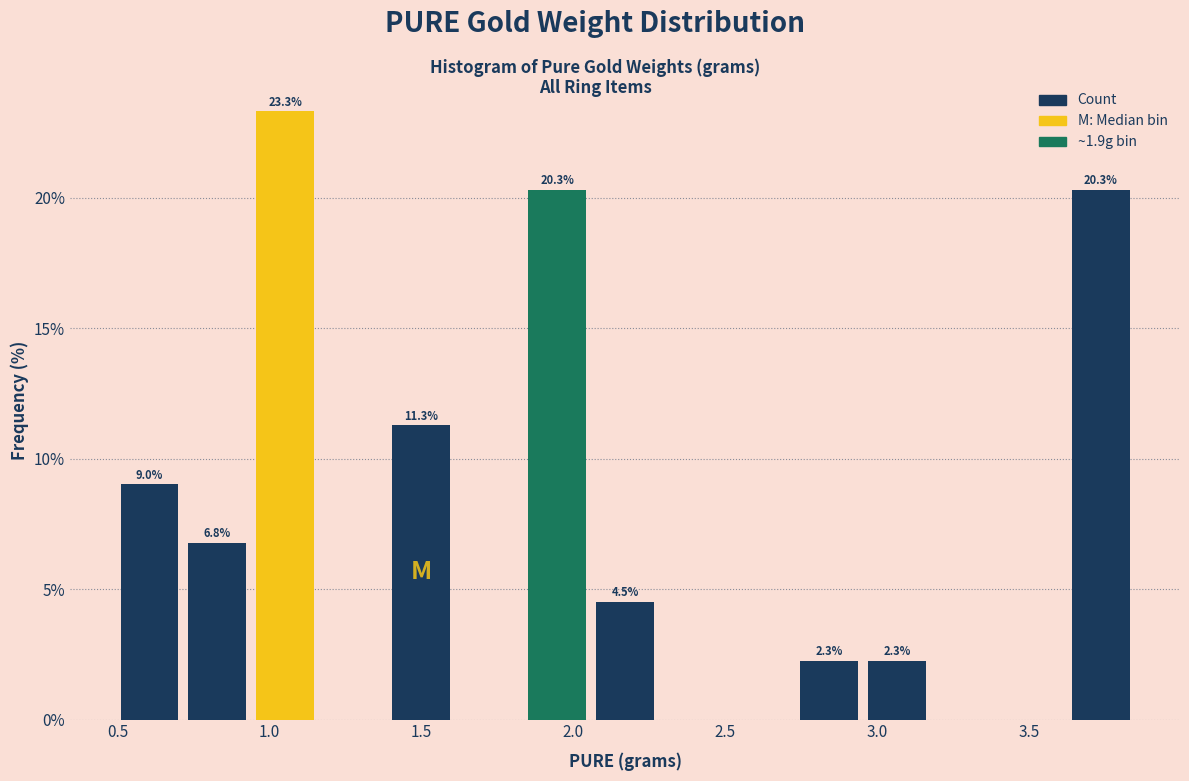

Which range on the x-axis has the tallest bar?

0.95 to 1.15